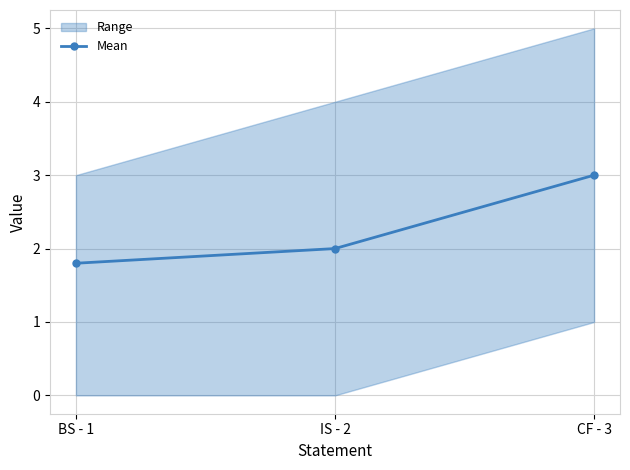

Is it true that the value at CF - 3 is 3.0?

True